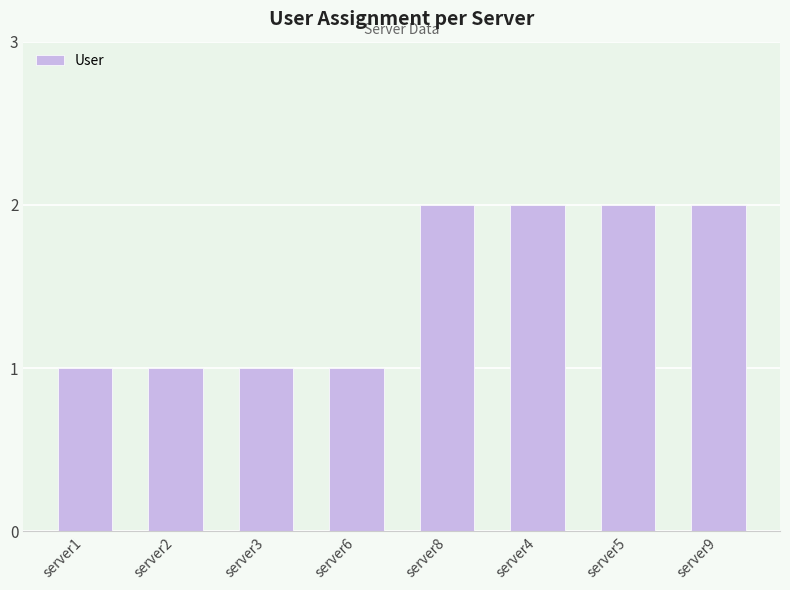

What value does the data have at server3?

1